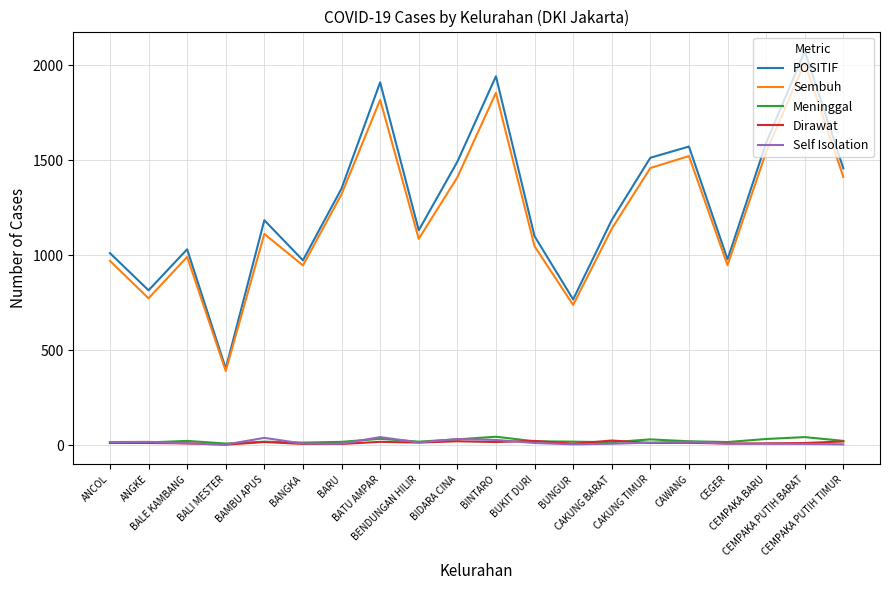

What are all the series names shown in the legend?

POSITIF, Sembuh, Meninggal, Dirawat, Self Isolation